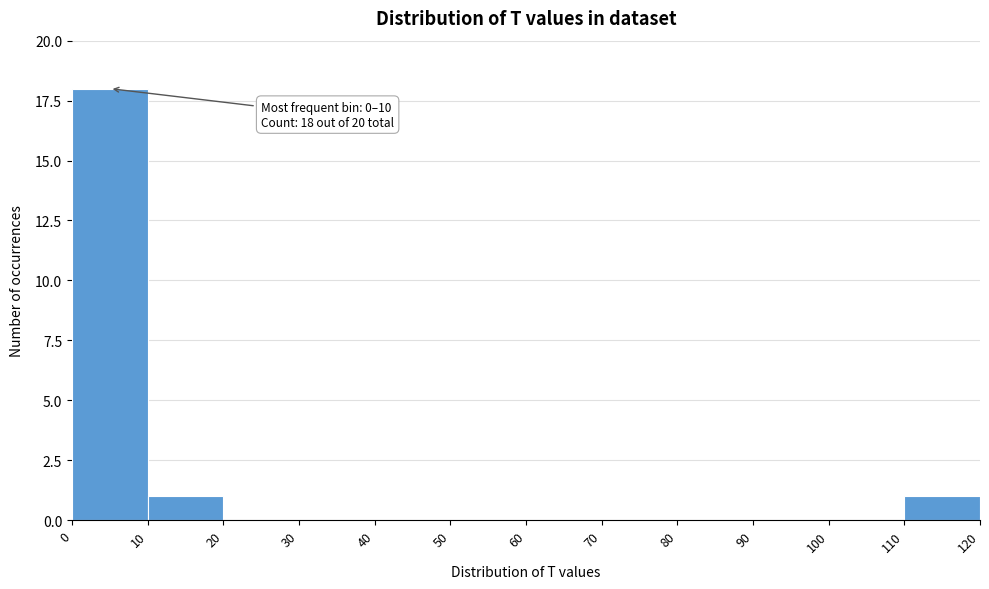

Over which range of the x-axis is the bar tallest?

0 to 10